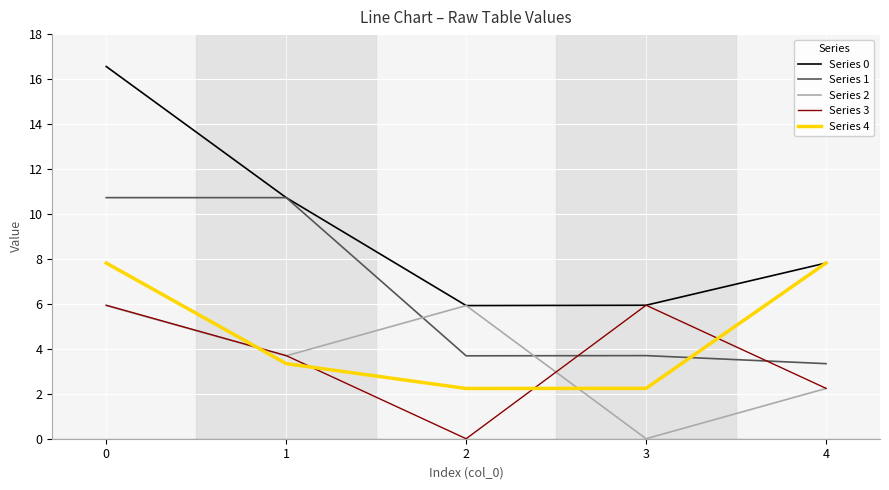

Reading left to right, transcribe all the data shown in this chart.

Series 0: 16.6	10.7	5.9	5.9	7.8
Series 1: 10.7	10.7	3.7	3.7	3.3
Series 2: 5.9	3.7	5.9	0.0	2.2
Series 3: 5.9	3.7	0.0	5.9	2.2
Series 4: 7.8	3.3	2.2	2.2	7.8